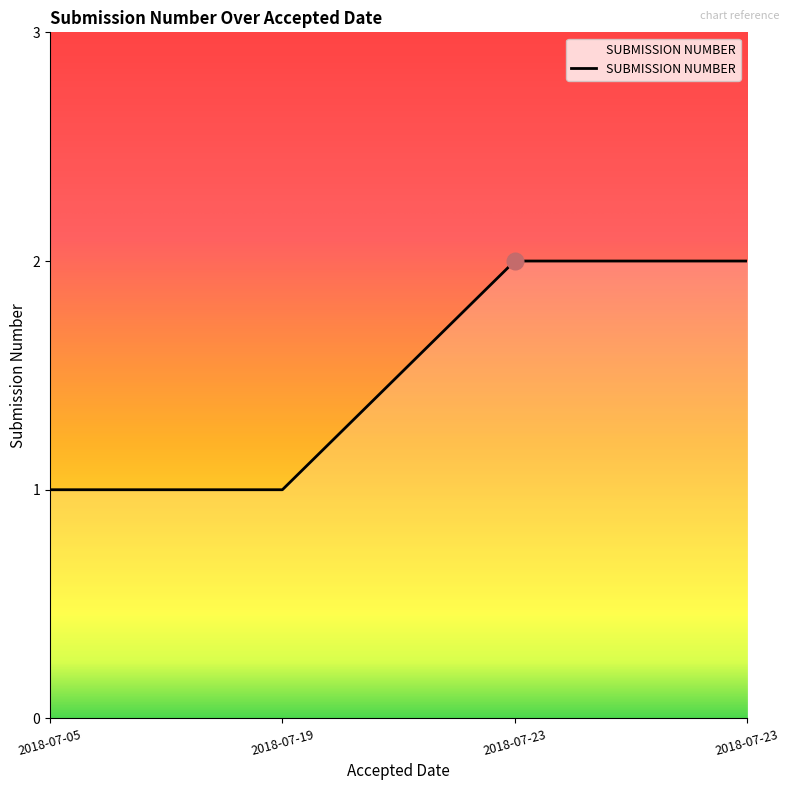

How many lines are shown in the chart?

1